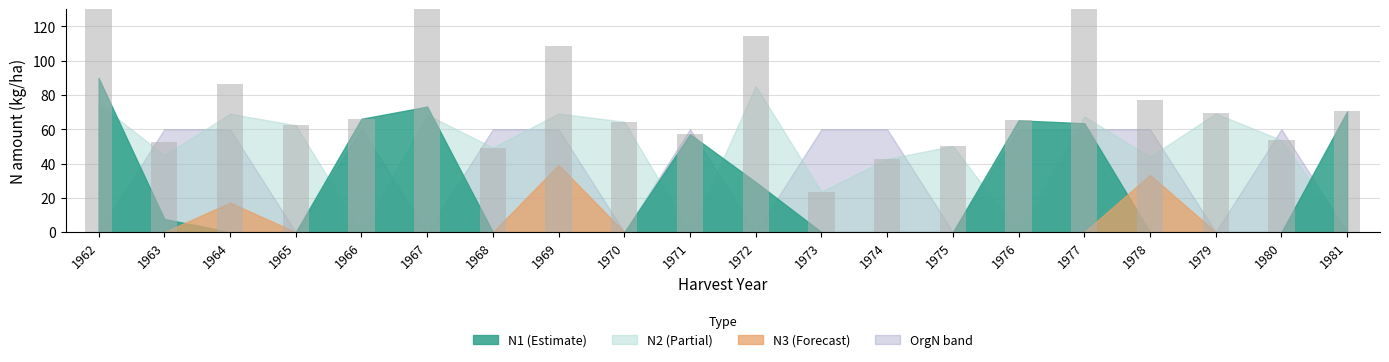

What is the difference between the maximum and minimum values in the N1 series?

89.9